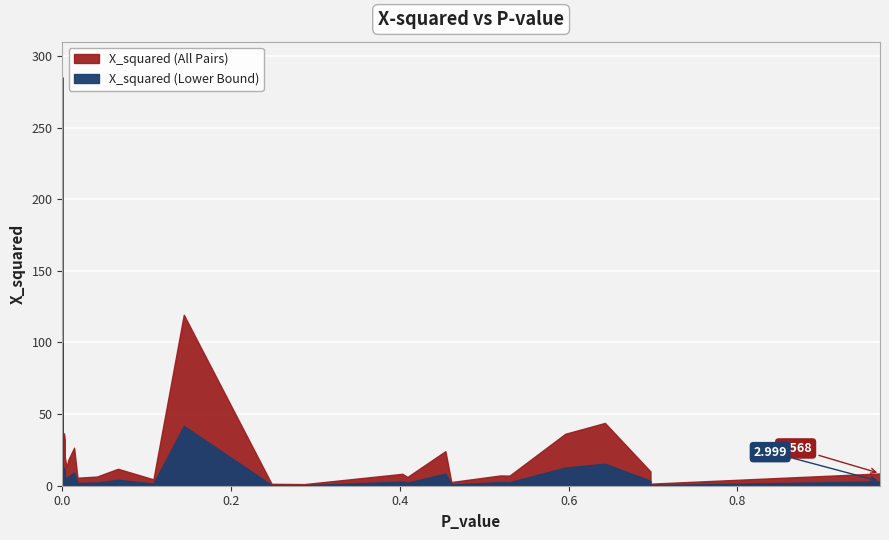

What is the change in value from 0.003 to 0.697?

-21.8